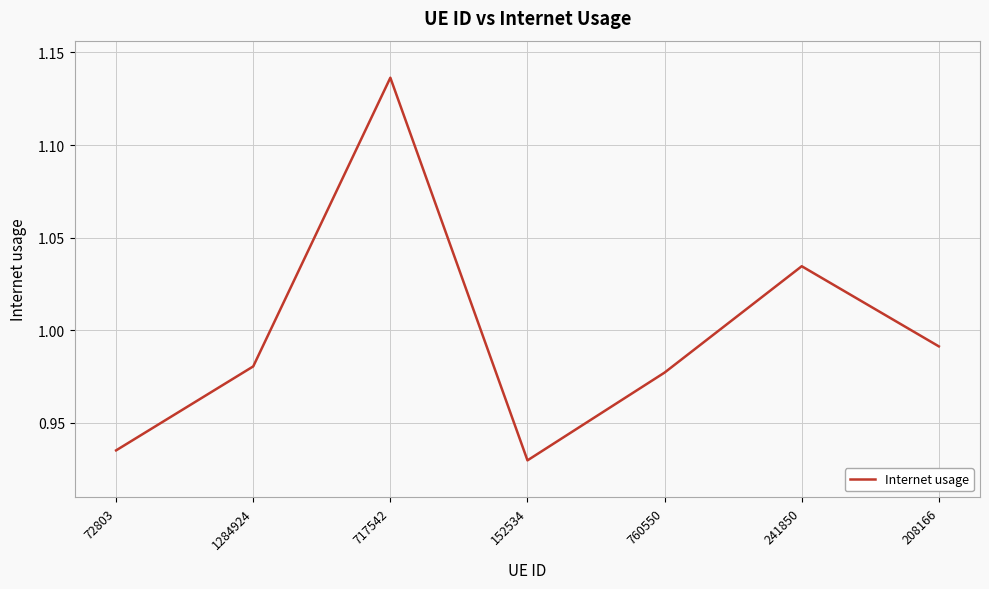

What position from the left is 72803?

1